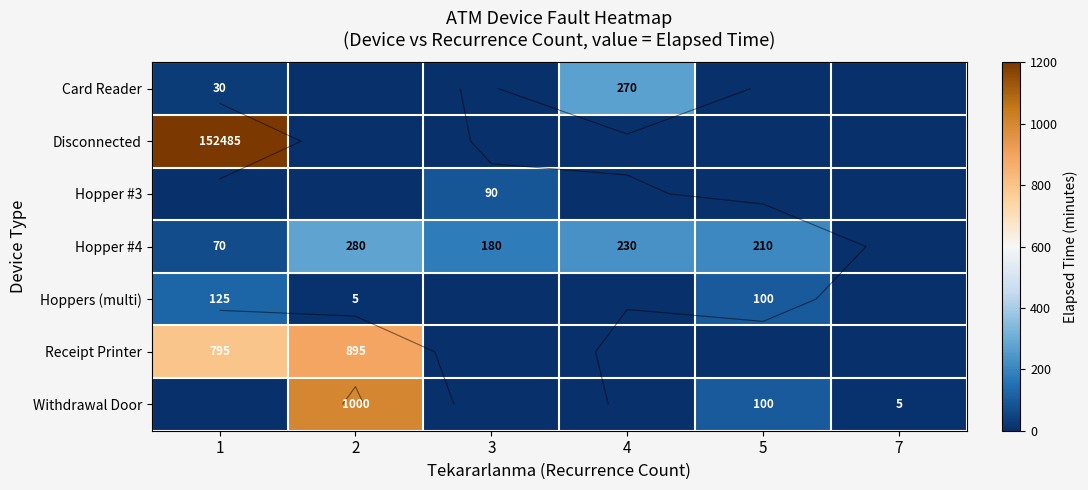

The Card Reader series shows 30 at 1. True or false?

True